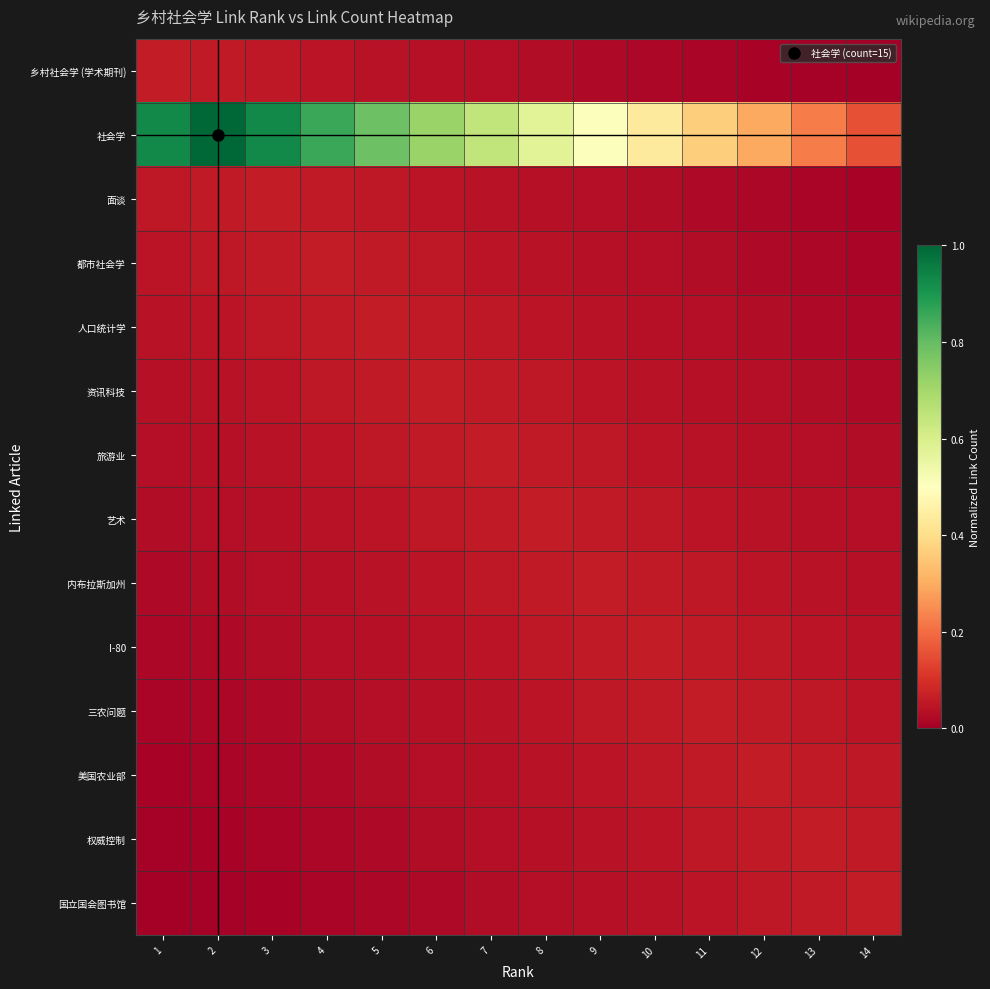

Which has a higher value, 13 or 8?

8